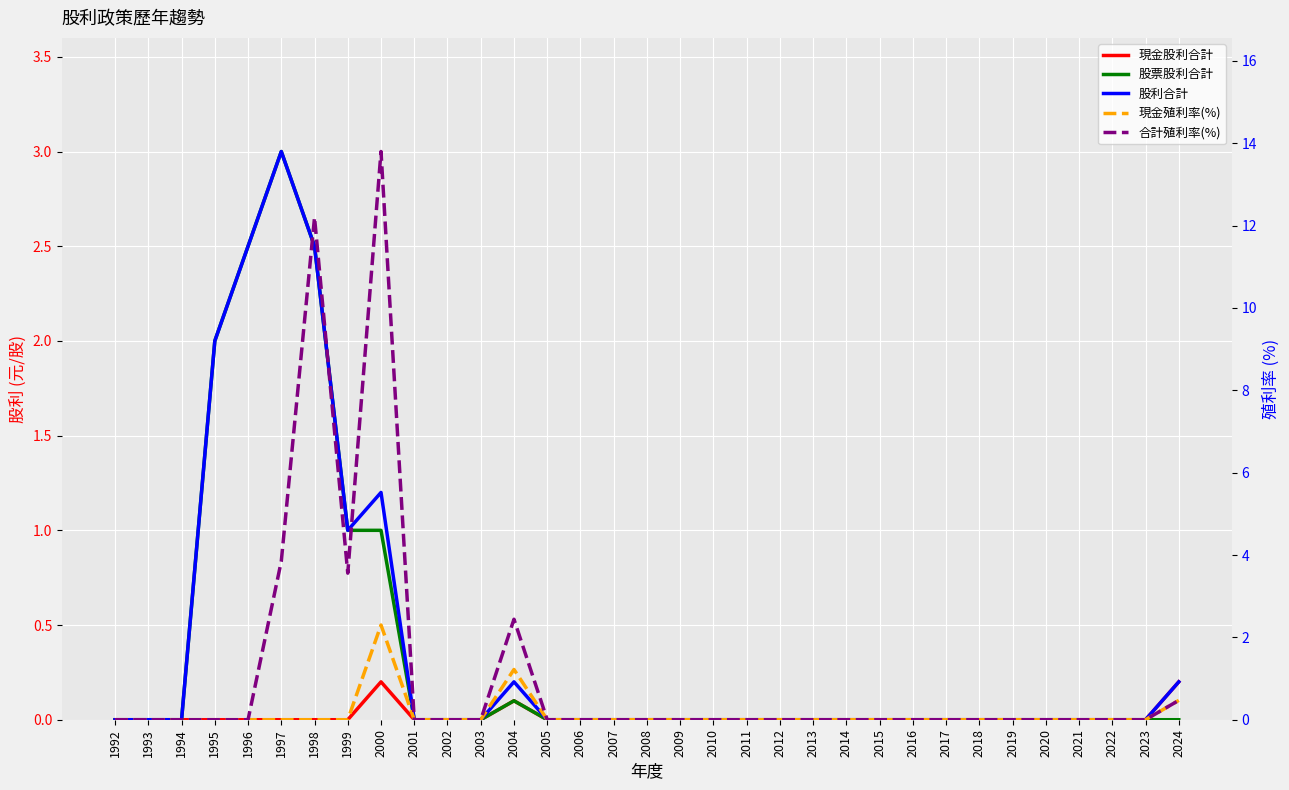

Which series has the largest range (max minus min)?

合計殖利率(%)